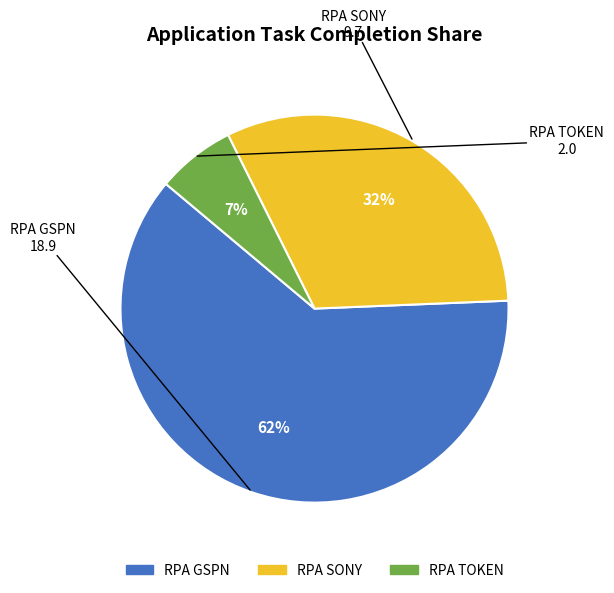

To the nearest percent, what is the difference between the RPA TOKEN and RPA SONY slice percentages?

25%